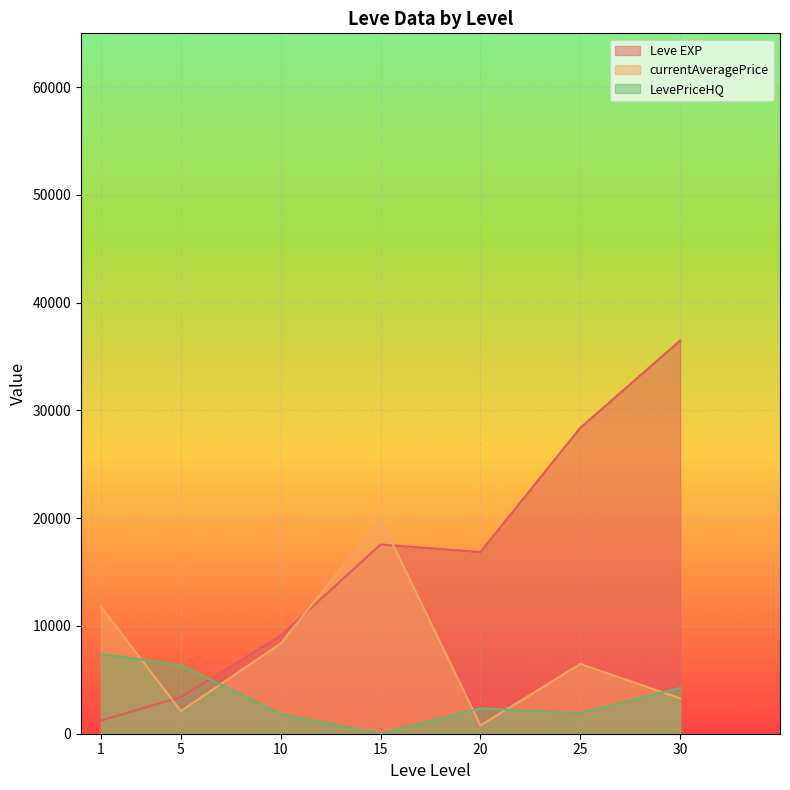

Which series has the largest total across all categories?

Leve EXP